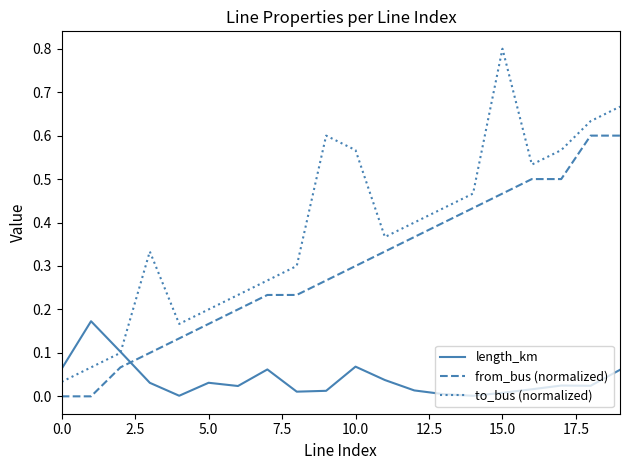

Which series has the widest spread of values?

to_bus (normalized)